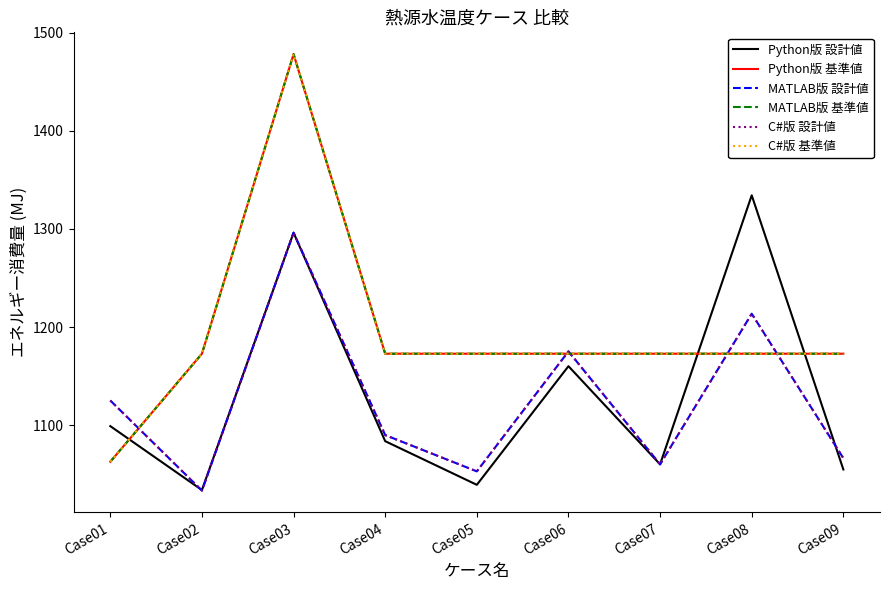

Does the chart have visible grid lines?

No